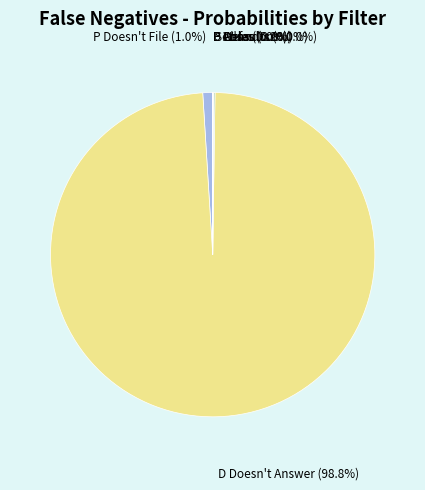

Which slice is the largest?

D Doesn't Answer